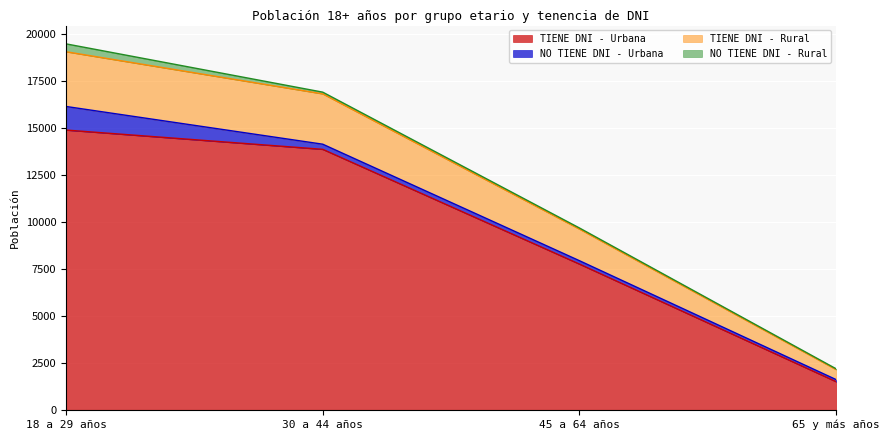

At which category is the sum across all series the highest?

18 a 29 años